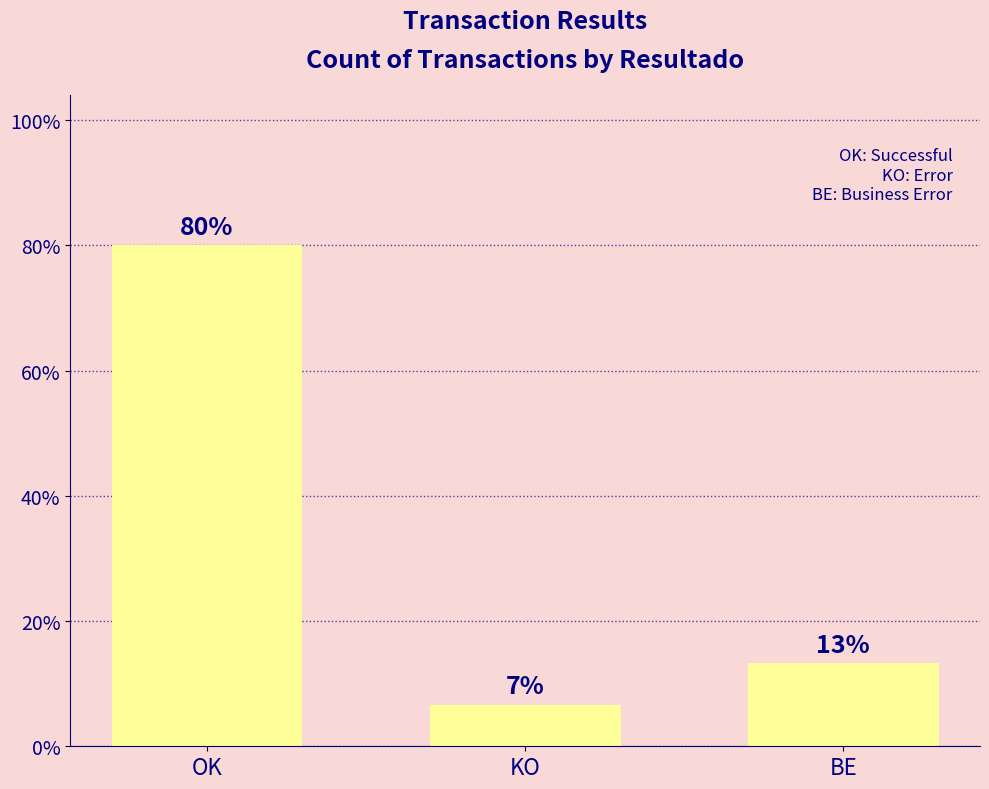

What is the change in value from KO to BE?

+0.1